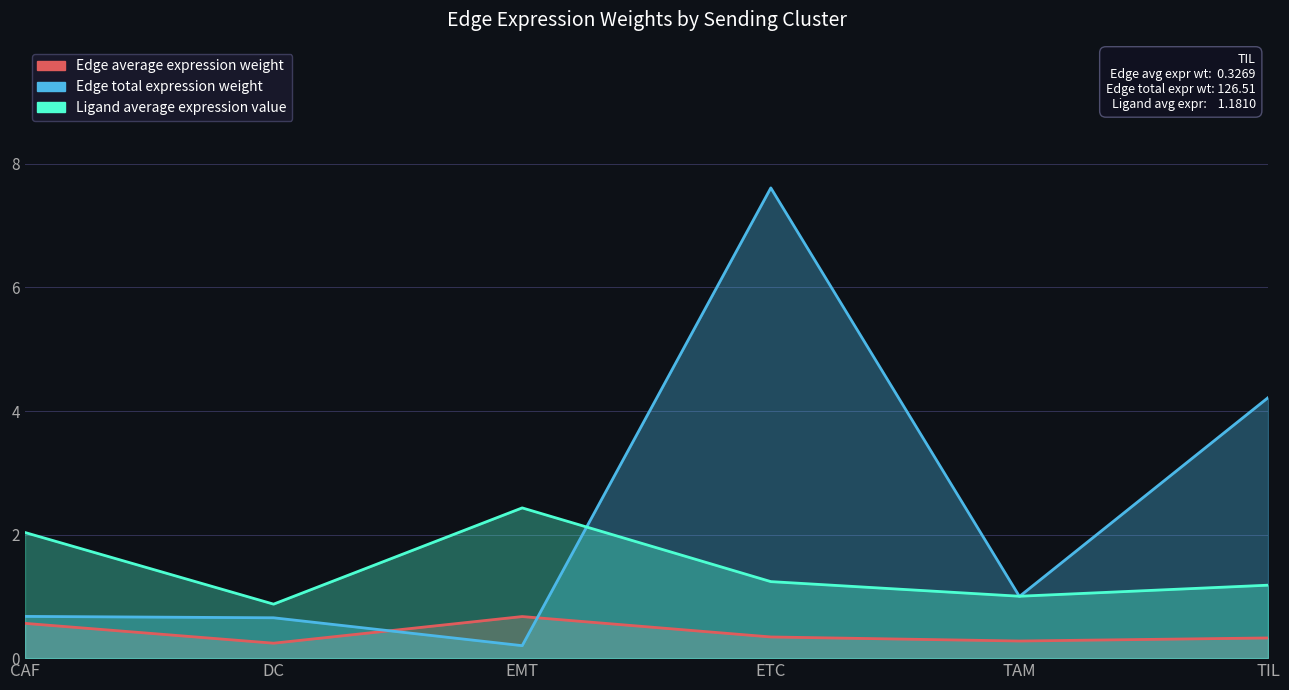

How many data points in Ligand average expression value are above 1?

5